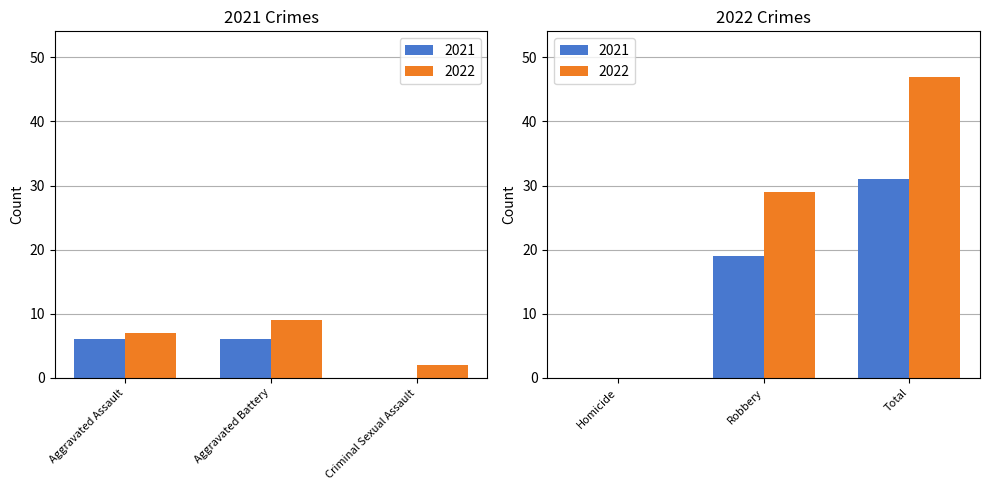

Where does the 2022 series first go above 9?

Robbery